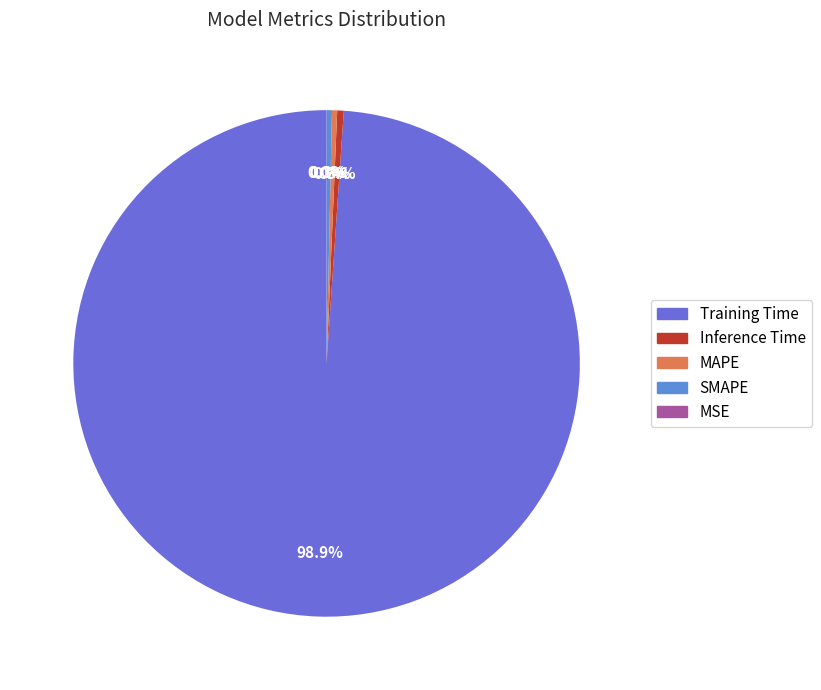

To the nearest percent, what is the difference between the largest and smallest slice percentages?

99%